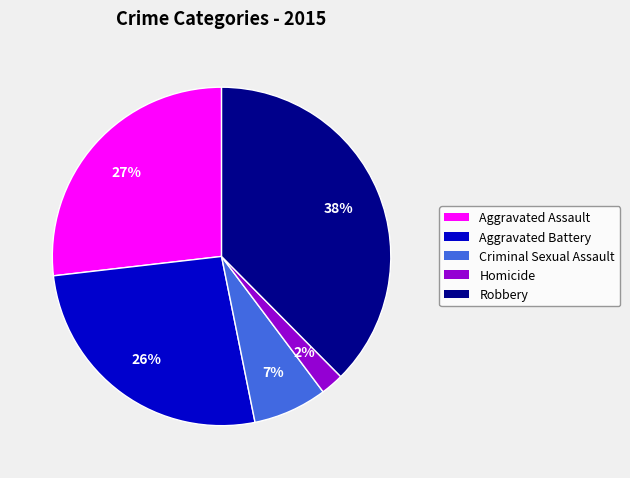

To the nearest percent, what is the difference between the Aggravated Battery and Homicide slice percentages?

24%